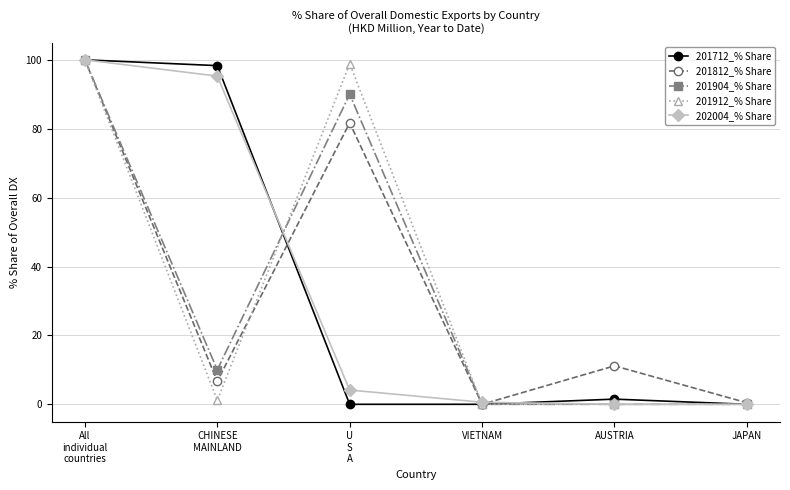

The 201812_% Share series shows 0.0 at VIETNAM. True or false?

True